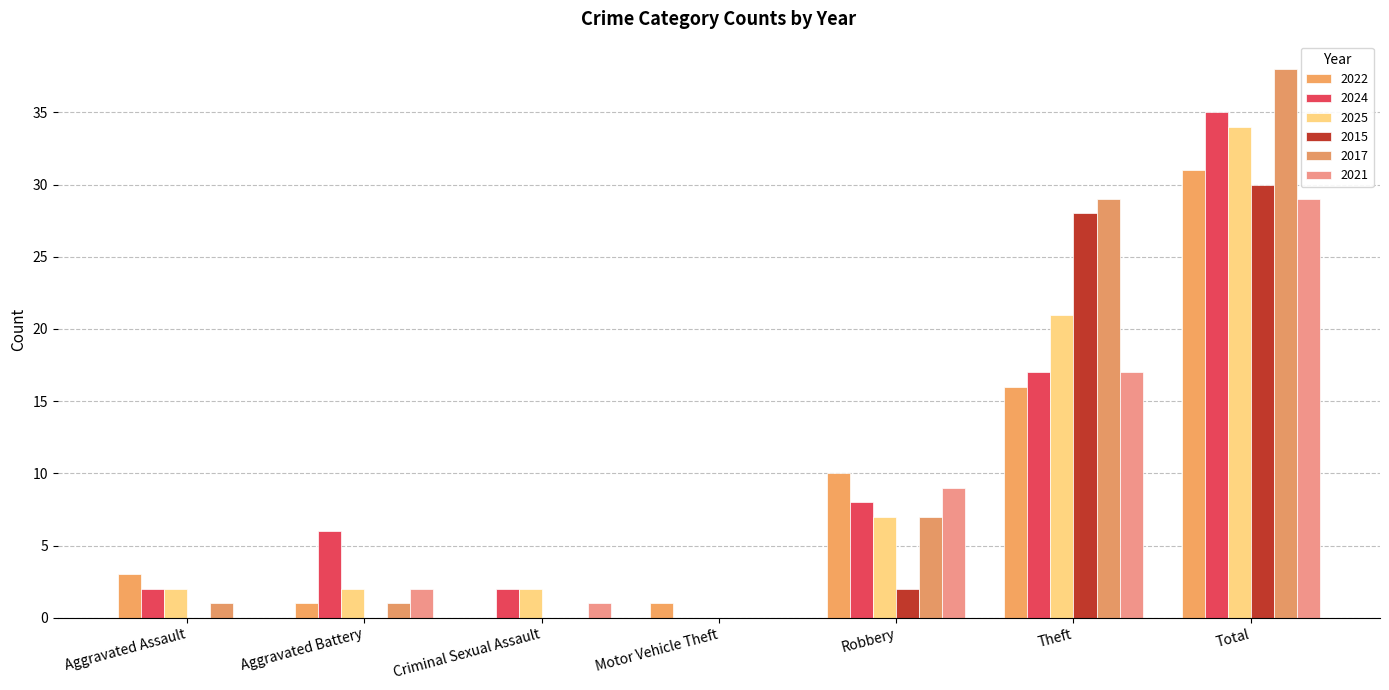

How many positive values does the 2022 series have?

6